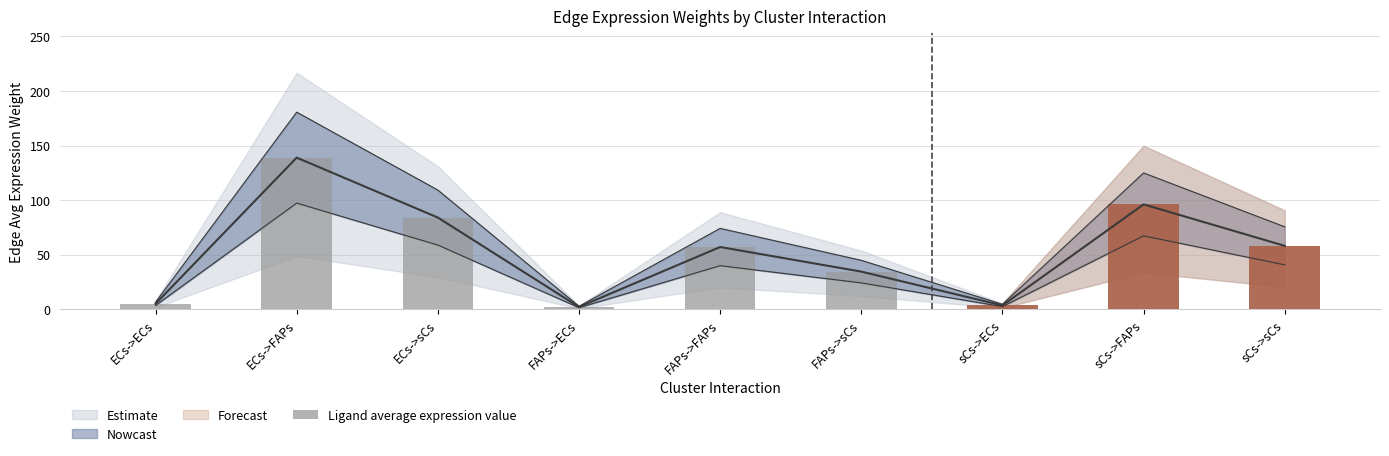

Are the bars horizontal?

No